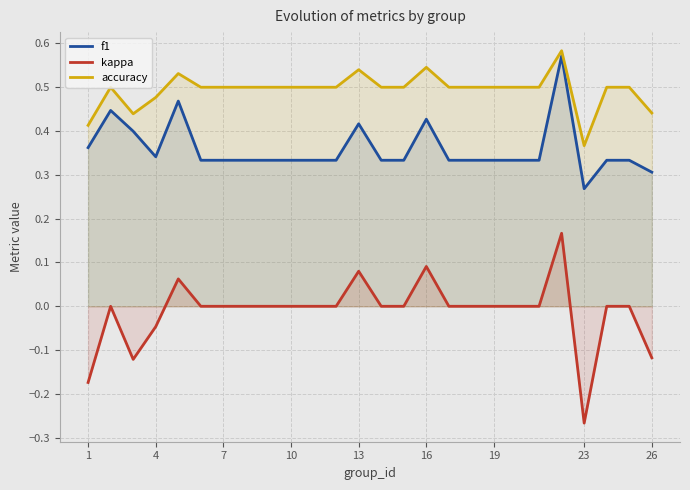

Which category has the lowest value in the kappa series?

23